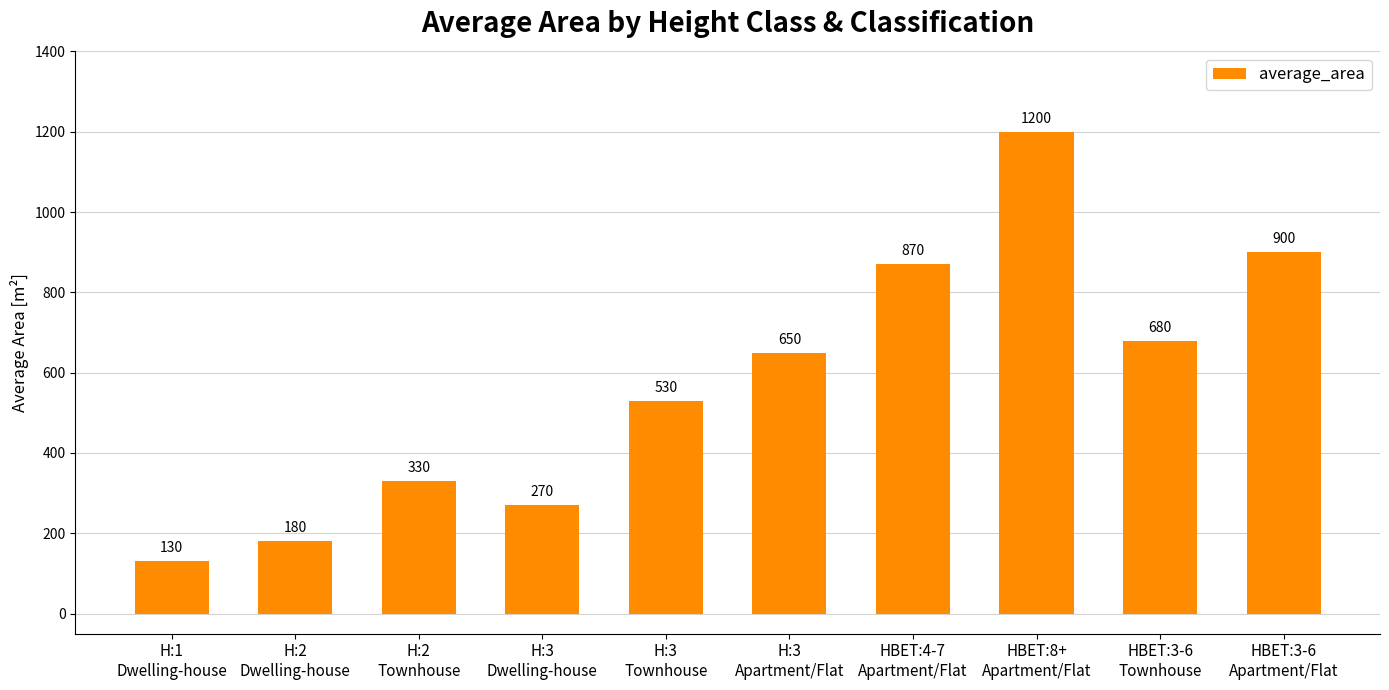

Reading right to left, extract all data points from this chart.

900	680	1200	870	650	530	270	330	180	130